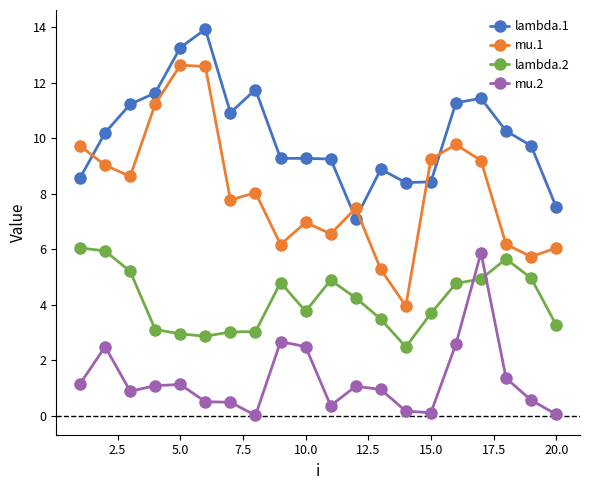

What is the difference between the maximum and minimum values in the lambda.2 series?

3.6